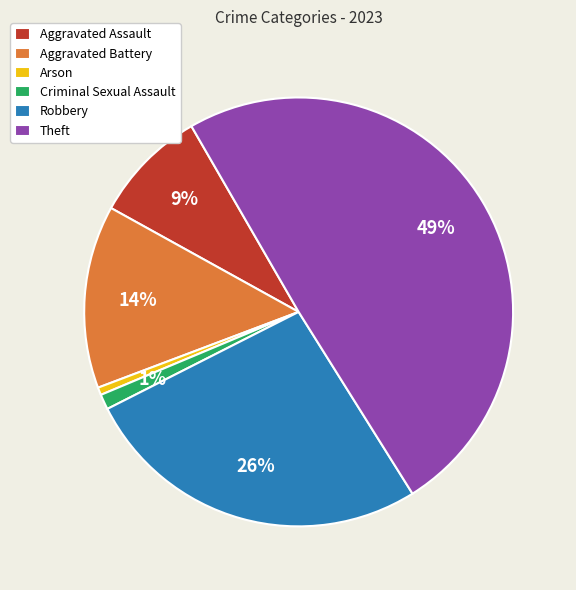

The Aggravated Assault slice represents 9% of the pie. True or false?

True